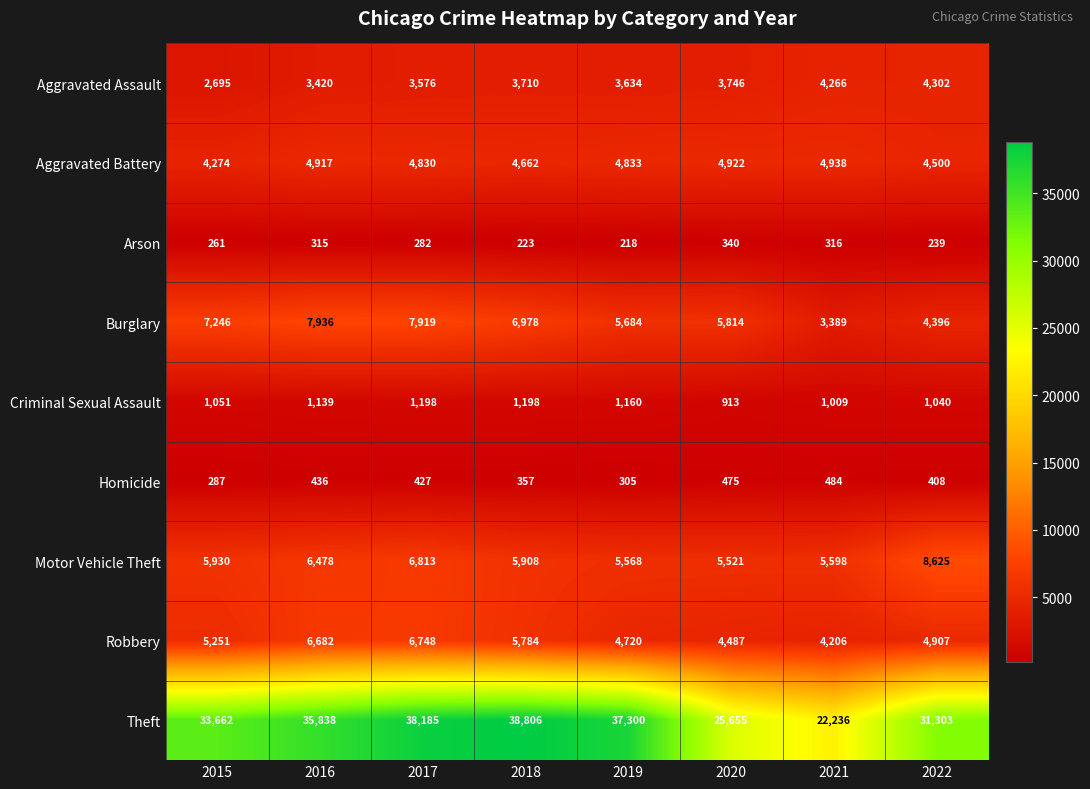

Which label corresponds to the largest value in the chart?

2018